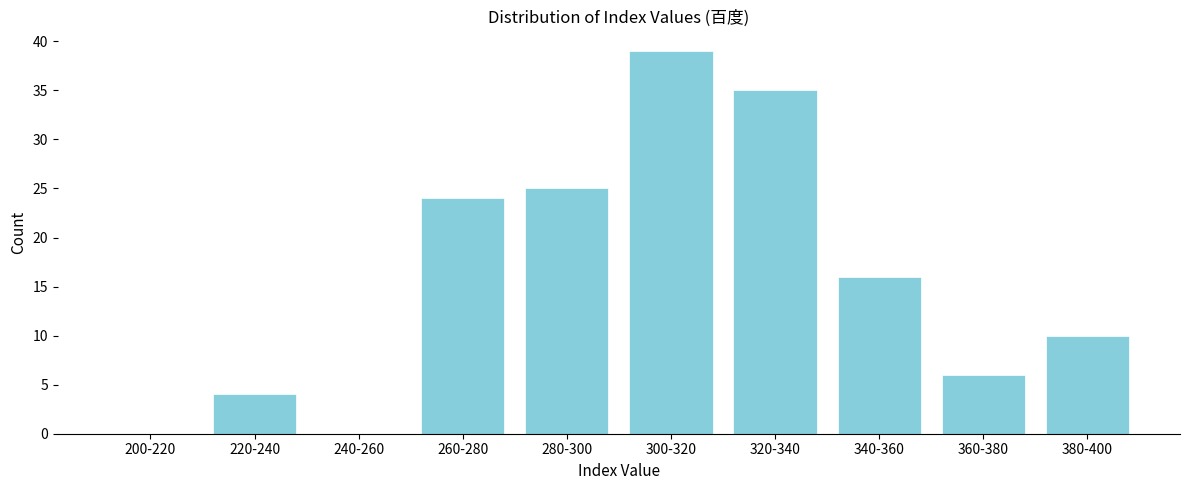

What is the sum of all values?

159